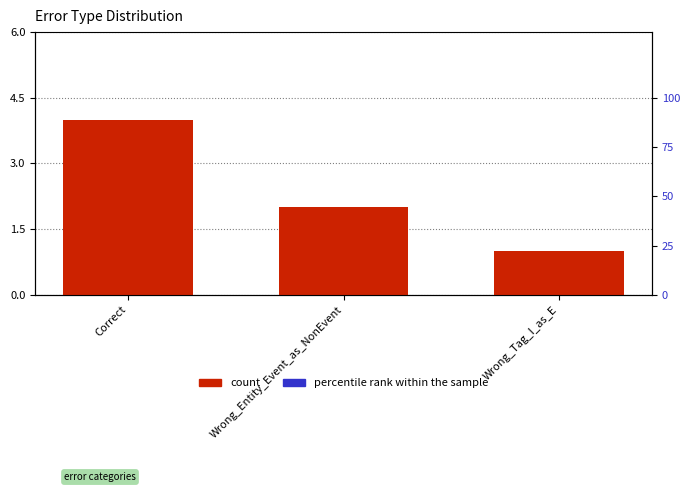

What are all the series names shown in the legend?

count, percentile rank within the sample